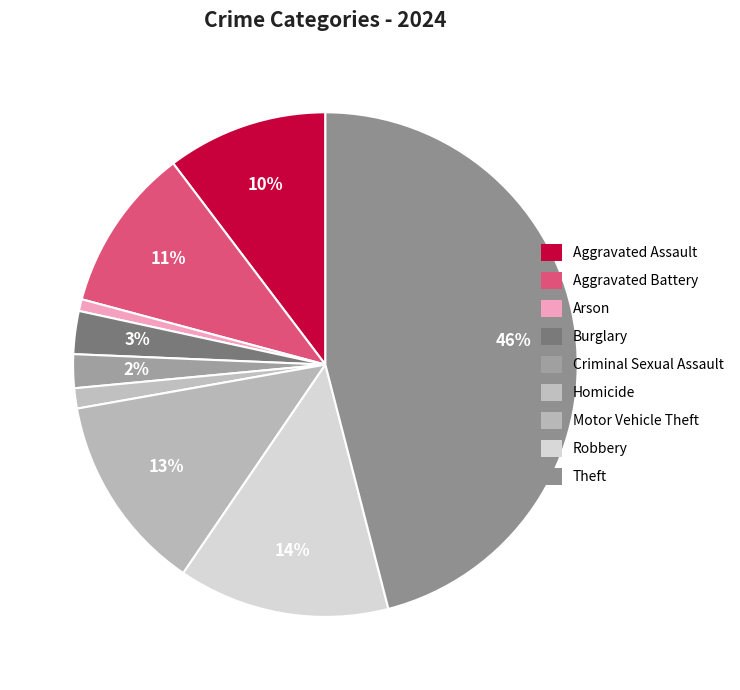

True or false: Theft accounts for 58% of the total.

False